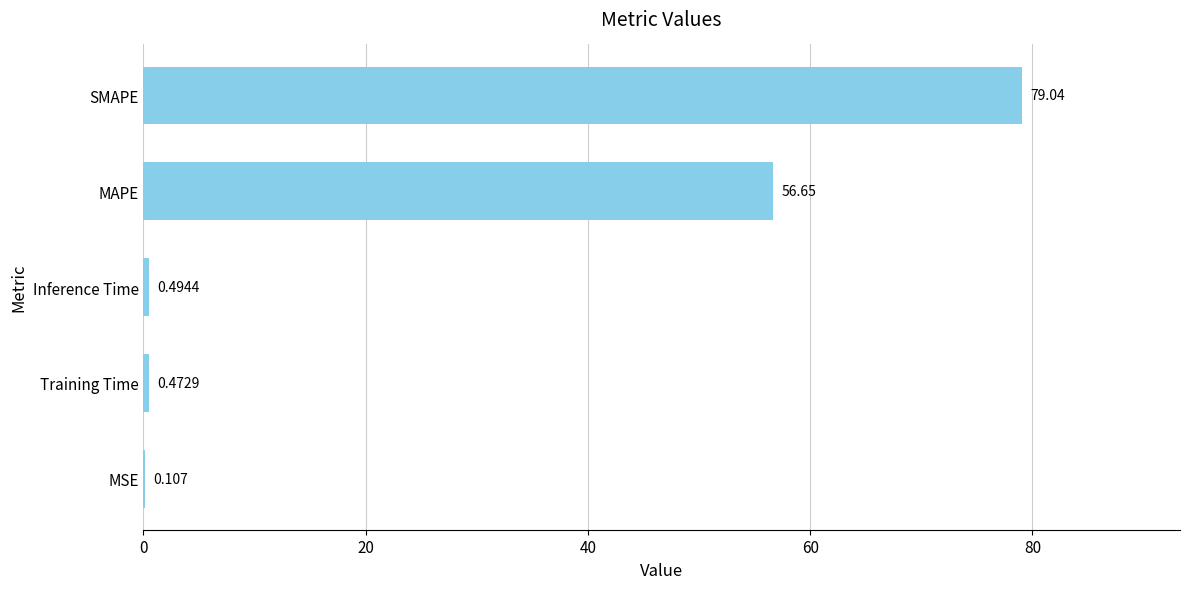

Which has a higher value, MAPE or MSE?

MAPE